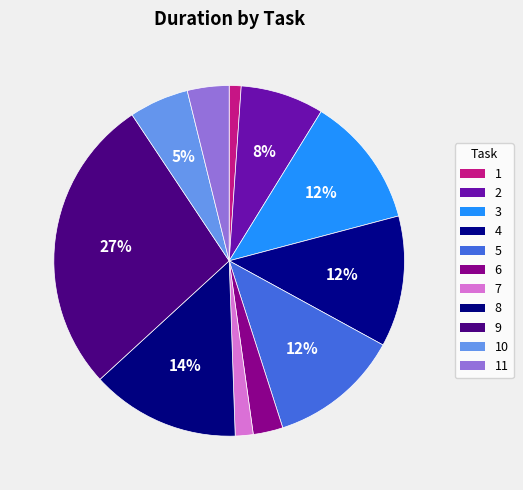

Does any single category account for the majority?

No